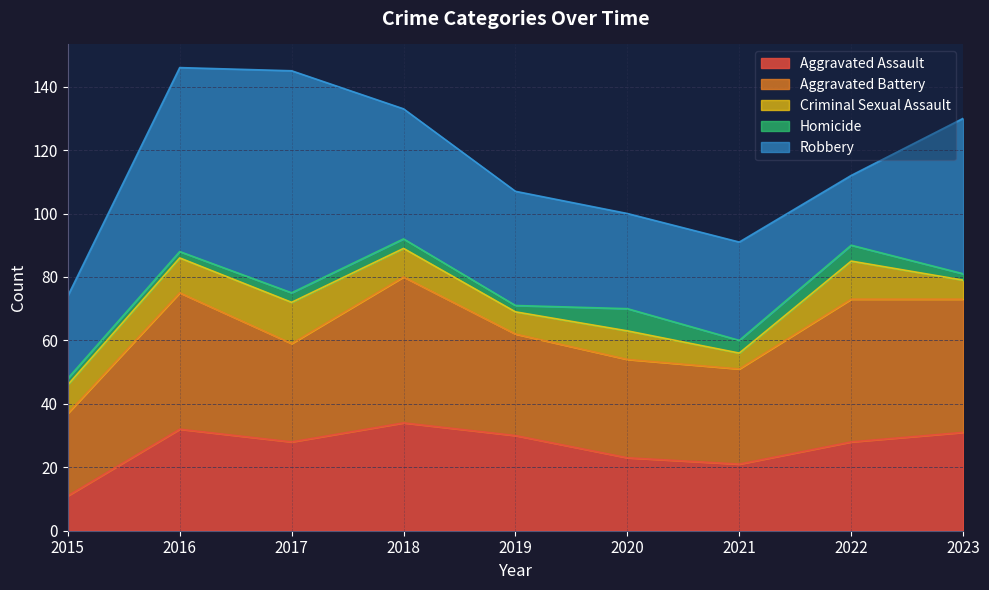

What is the smallest value displayed?

2